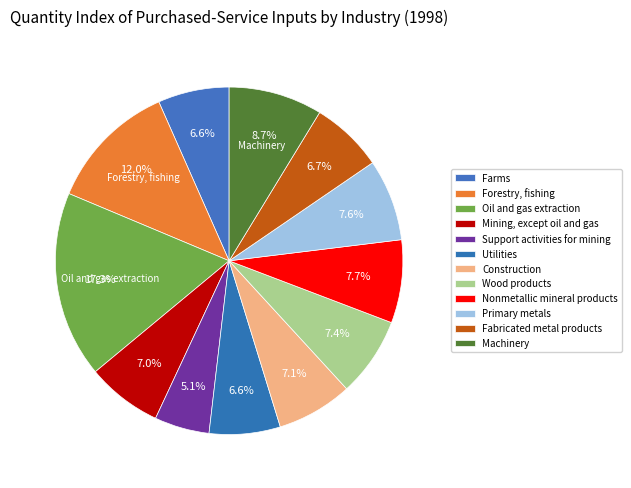

Does Machinery account for over 50% of the chart?

No